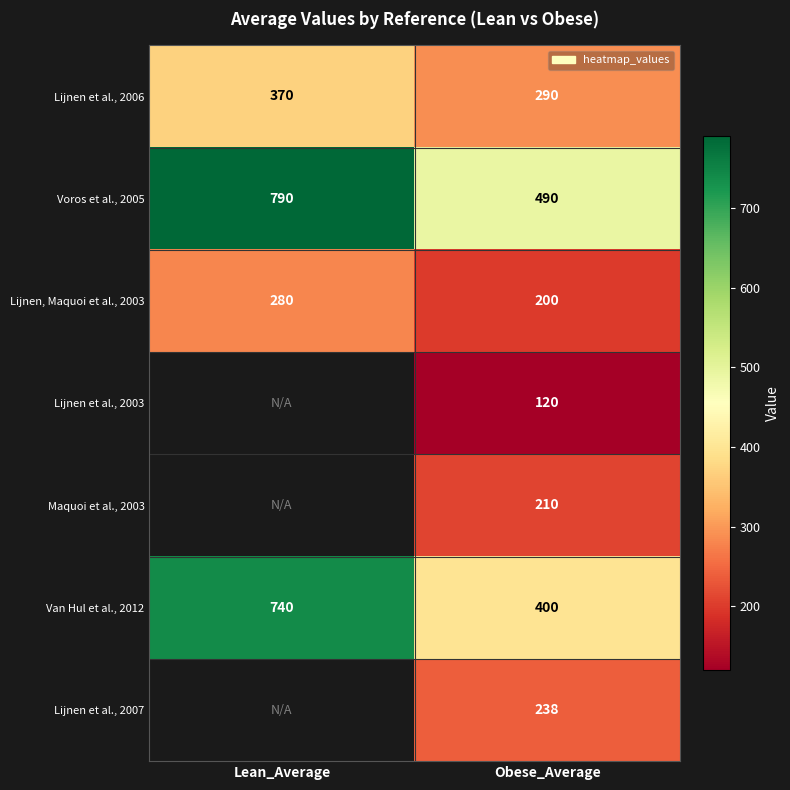

How many data points in Lijnen, Maquoi et al., 2003 are less than 280?

1